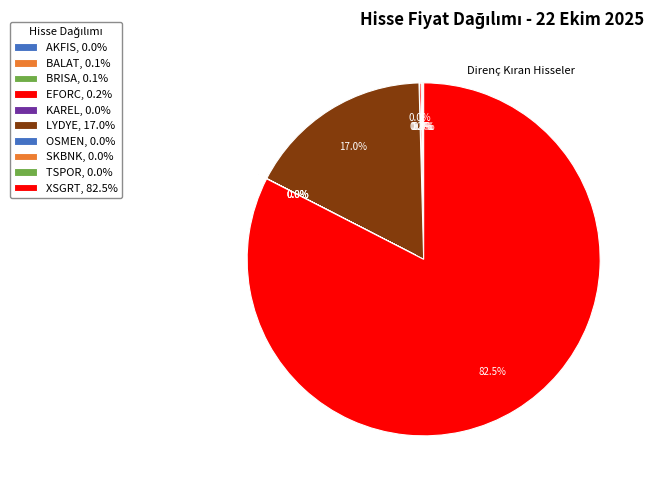

What is the largest slice in the pie chart?

XSGRT